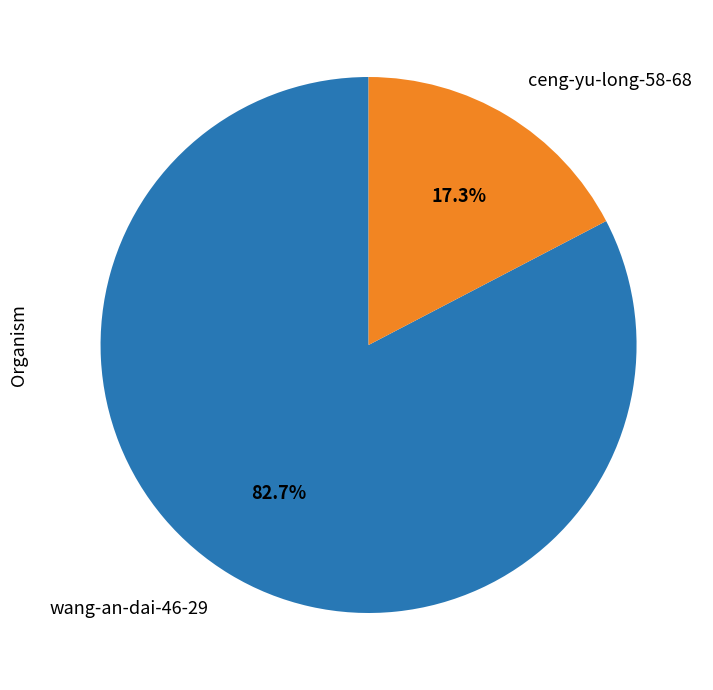

Rank the categories by value from lowest to highest.

ceng-yu-long-58-68, wang-an-dai-46-29